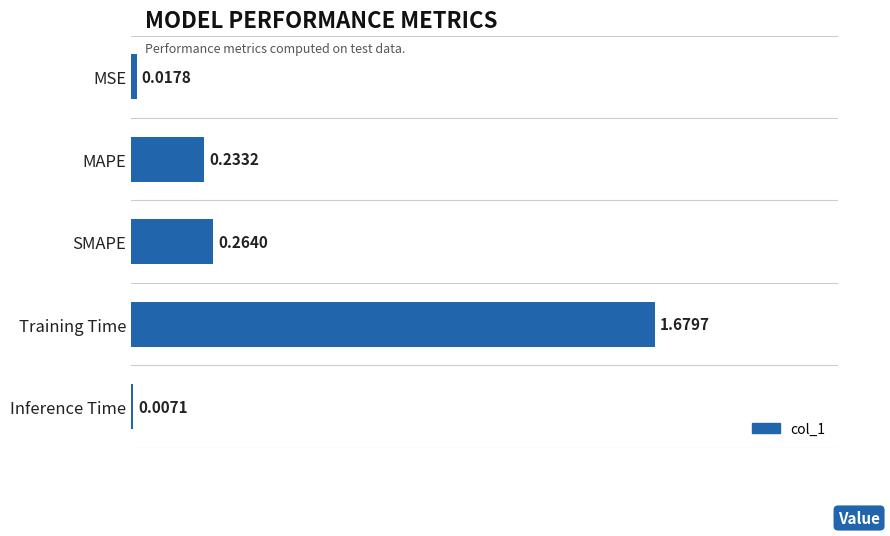

What is the change in value from MAPE to Training Time?

+1.4